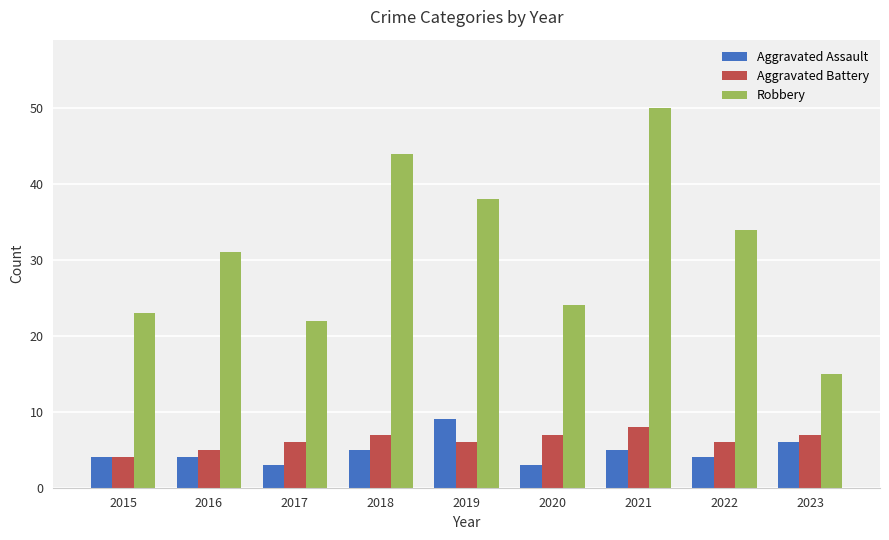

True or false: Robbery has a value of 23 at 2015.

True